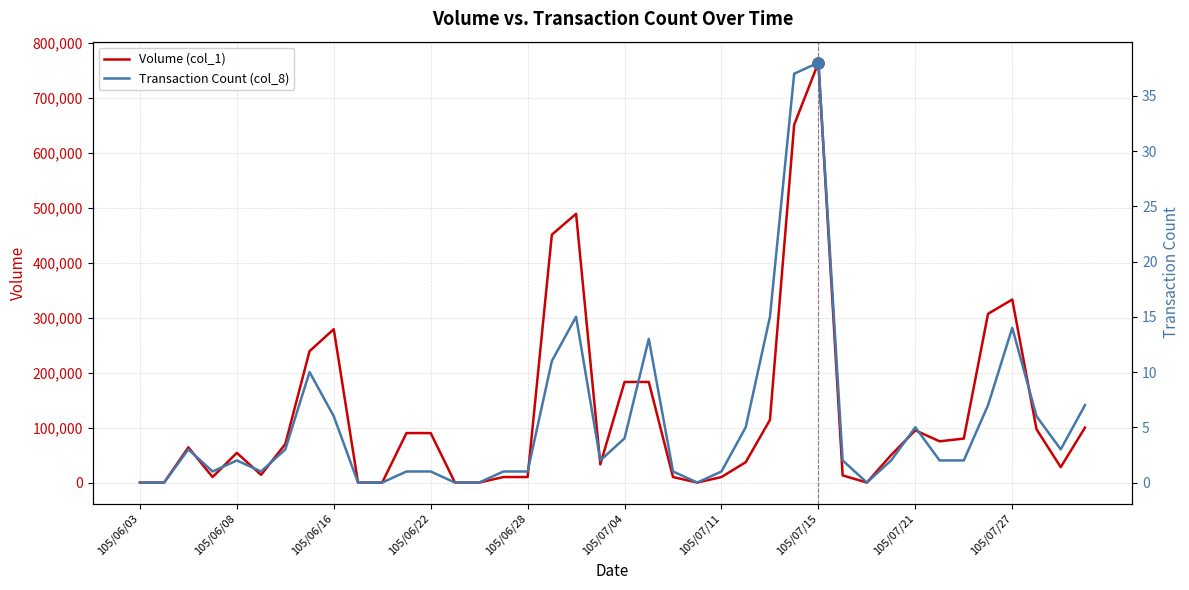

At how many categories does at least one series exceed 78031?

17